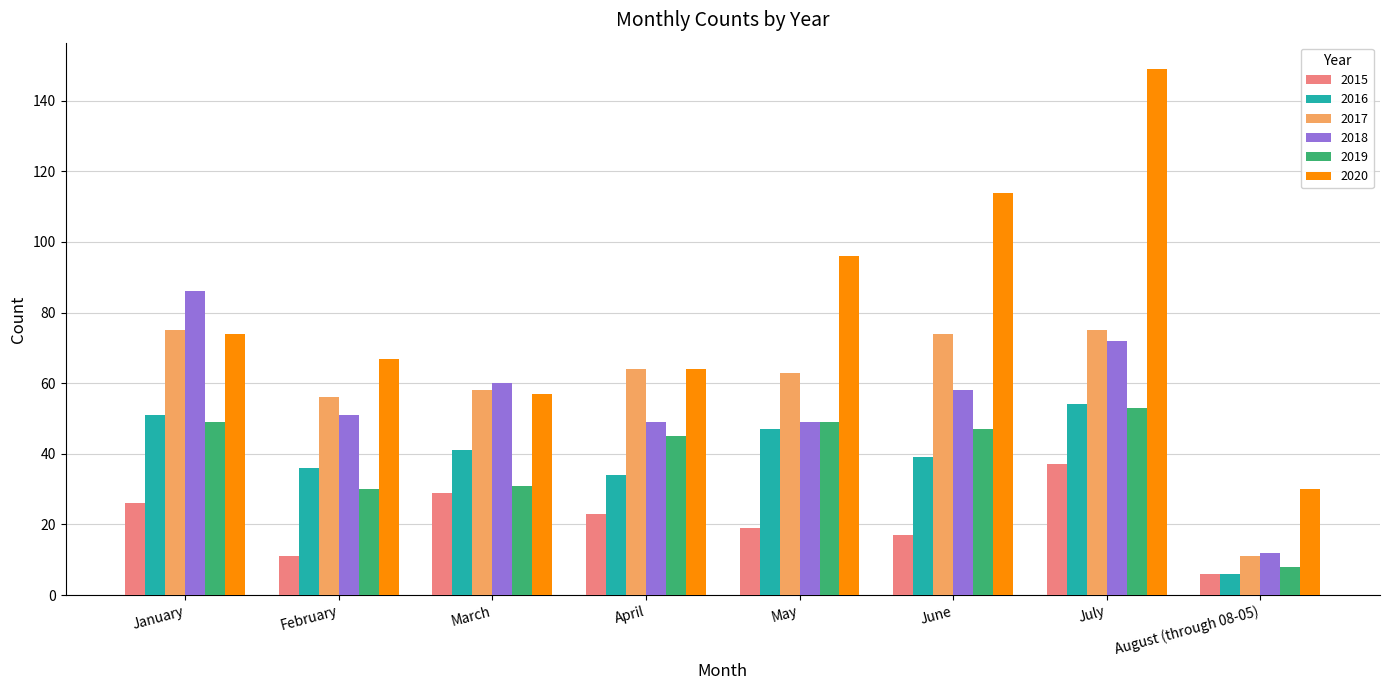

Reading left to right, transcribe all the data shown in this chart.

2015: 26	11	29	23	19	17	37	6
2016: 51	36	41	34	47	39	54	6
2017: 75	56	58	64	63	74	75	11
2018: 86	51	60	49	49	58	72	12
2019: 49	30	31	45	49	47	53	8
2020: 74	67	57	64	96	114	149	30